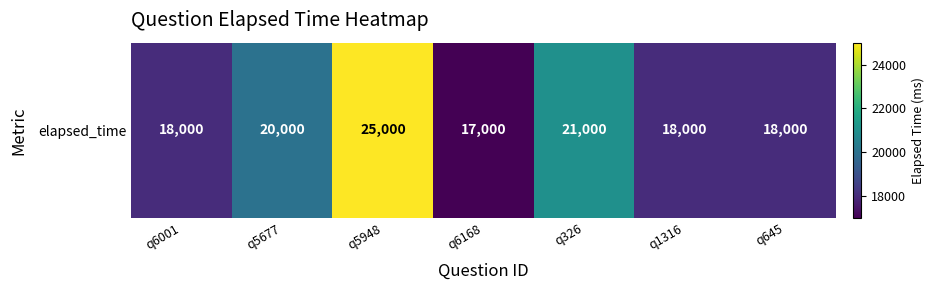

What is the change in value from q6001 to q6168?

-1000